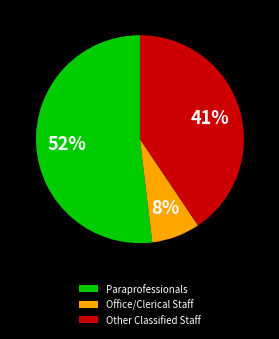

Does any single category account for the majority?

Yes